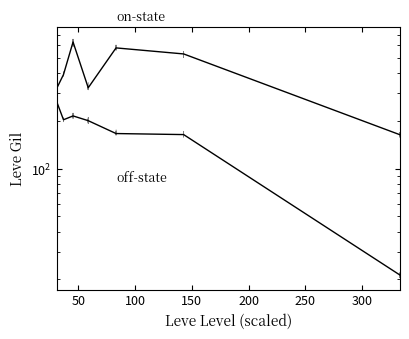

How many categories are shown in the chart?

7